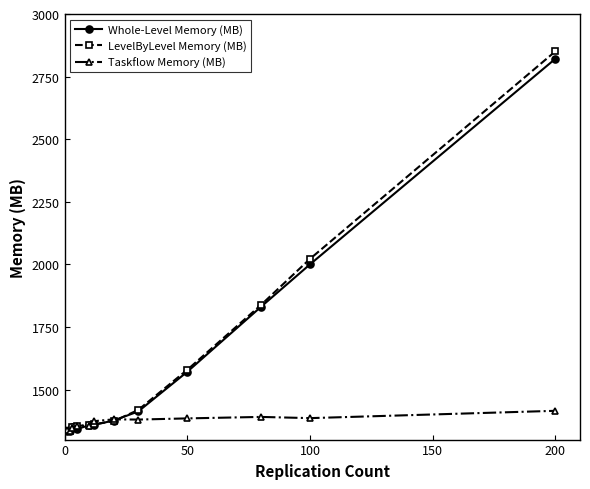

What is the maximum value for LevelByLevel Memory (MB)?

2851.1